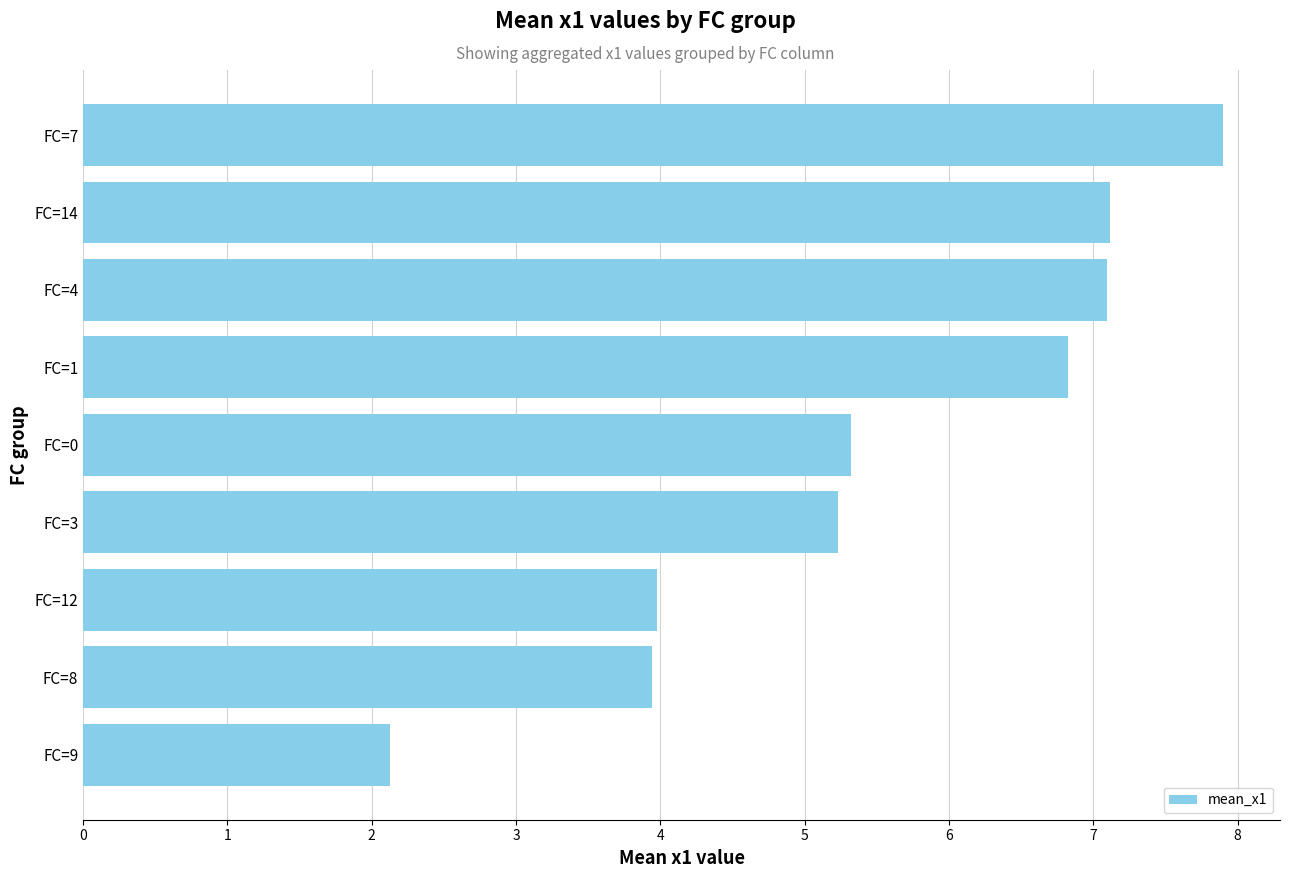

What is the ratio of the value at FC=0 to the value at FC=12?

1.3